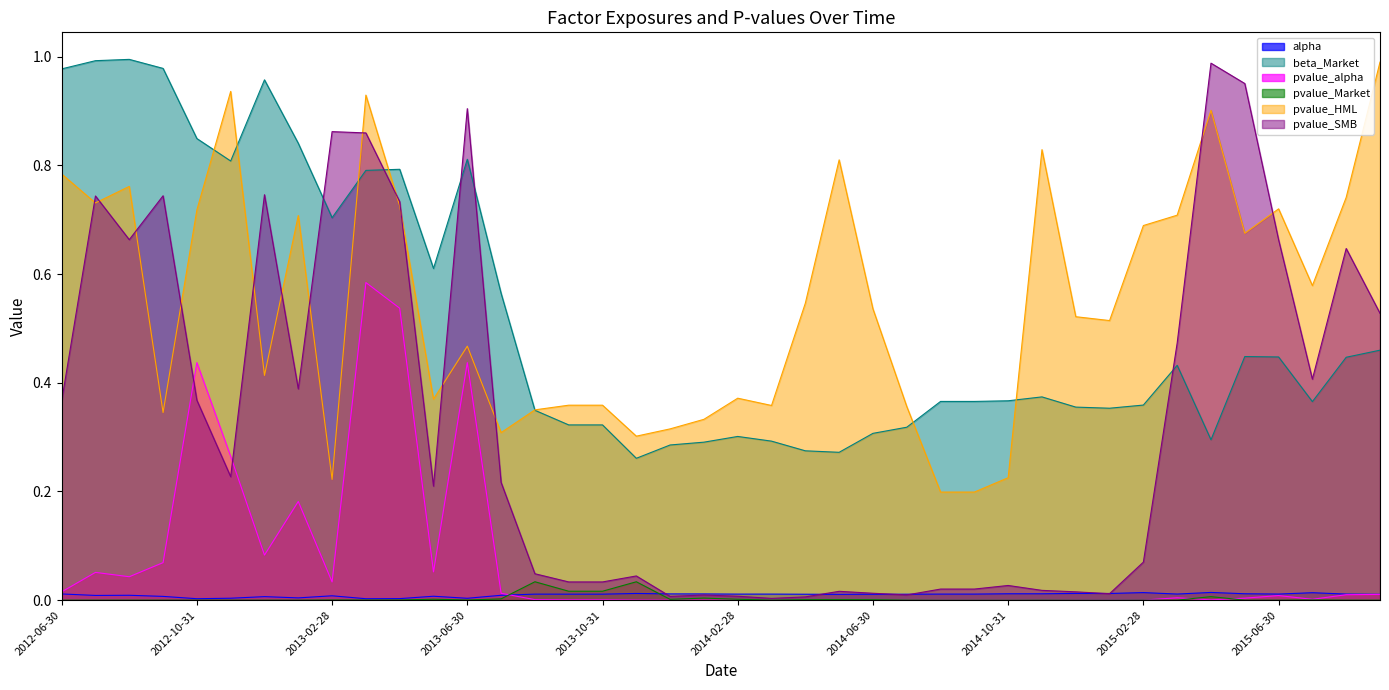

Which has a higher value, 2013-08-31 or 2012-10-31?

2013-08-31